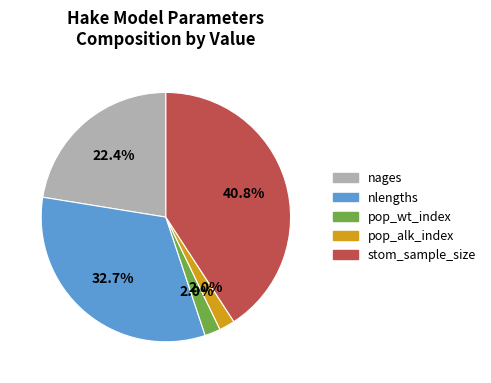

What portion of the pie excludes stom_sample_size?

59.2%